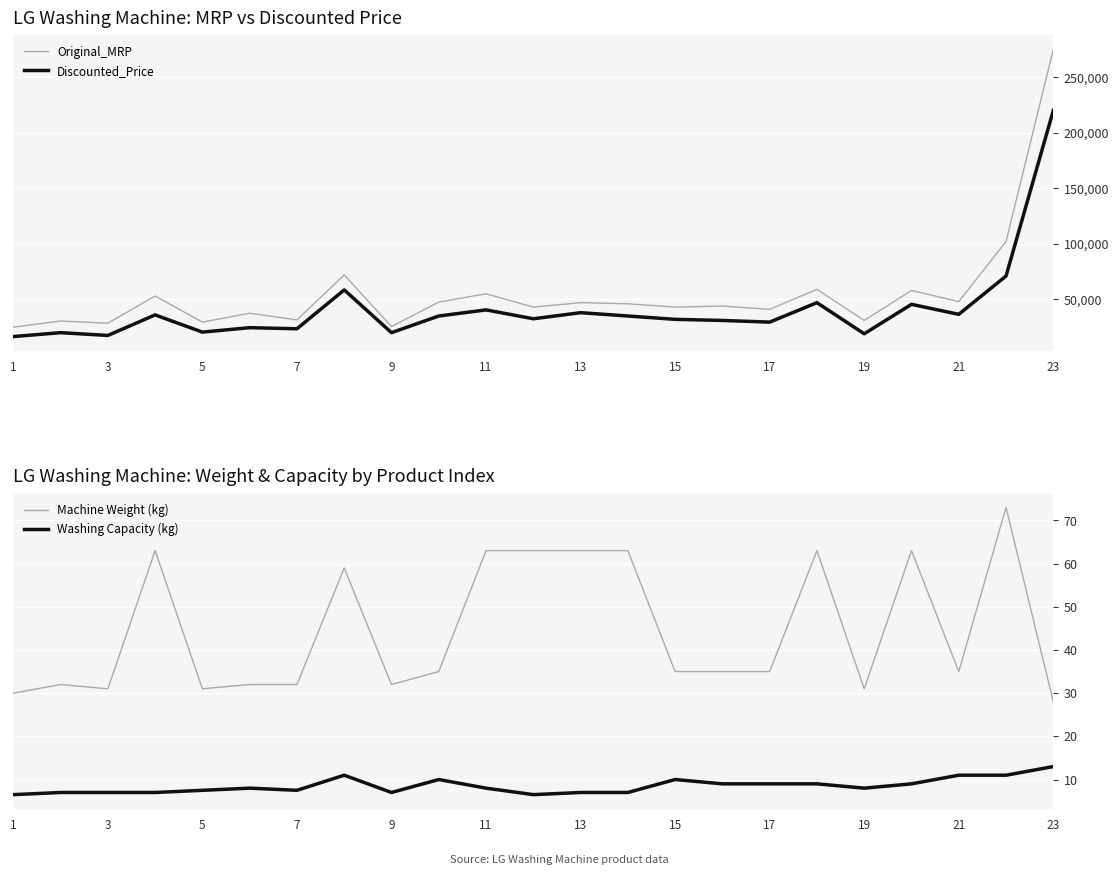

What is the difference between the second highest and second lowest values in the Machine Weight (kg) series?

33.0